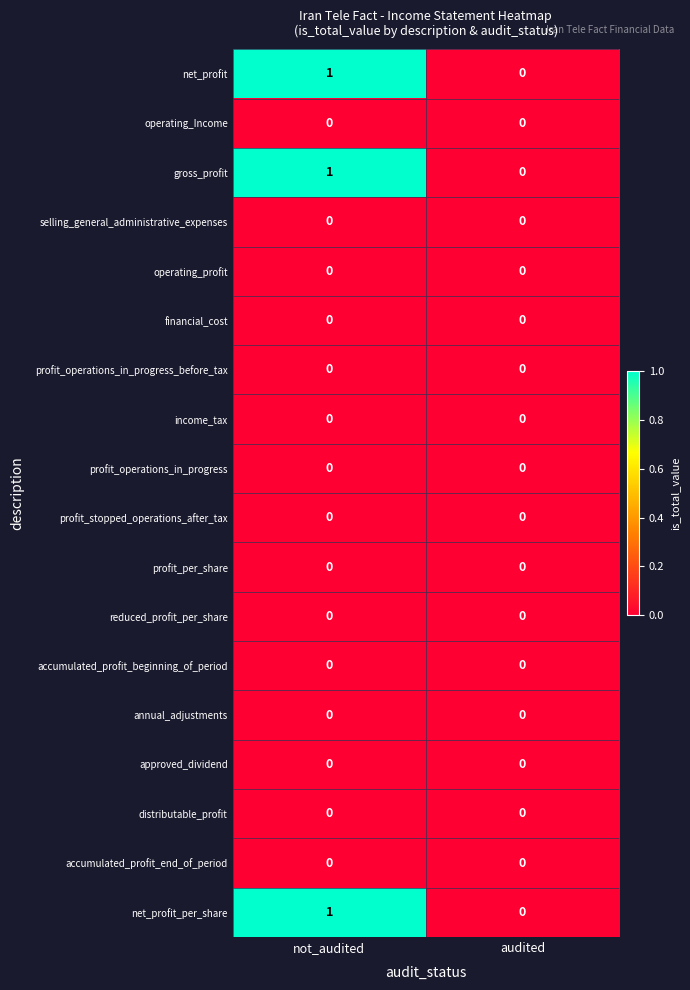

True or false: profit_operations_in_progress_before_tax has a value of 0 at audited.

True